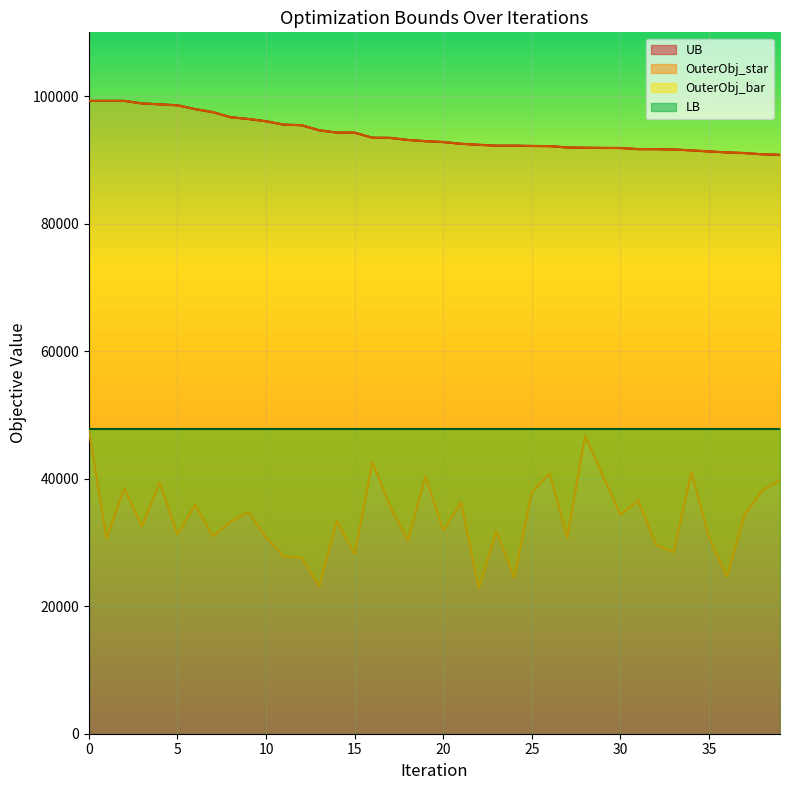

What is the sum of the OuterObj_bar values at 15 and 7?

59124